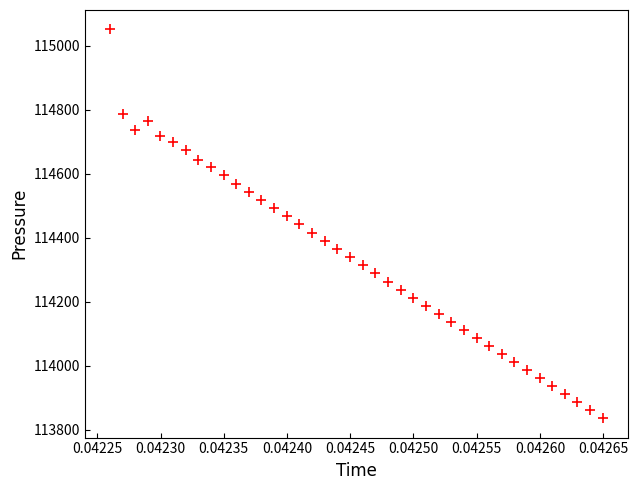

What is the range of Y values (max minus min)?

1216.0